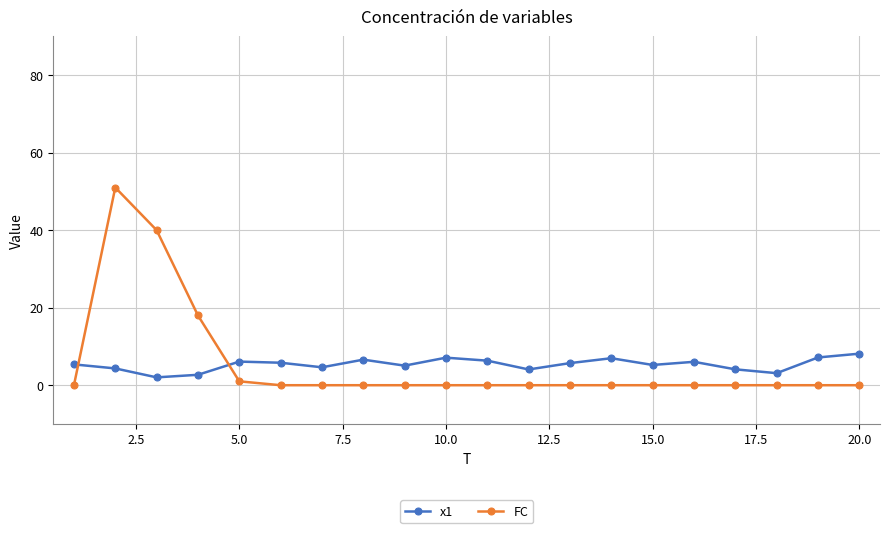

Count the number of data series in this chart.

2